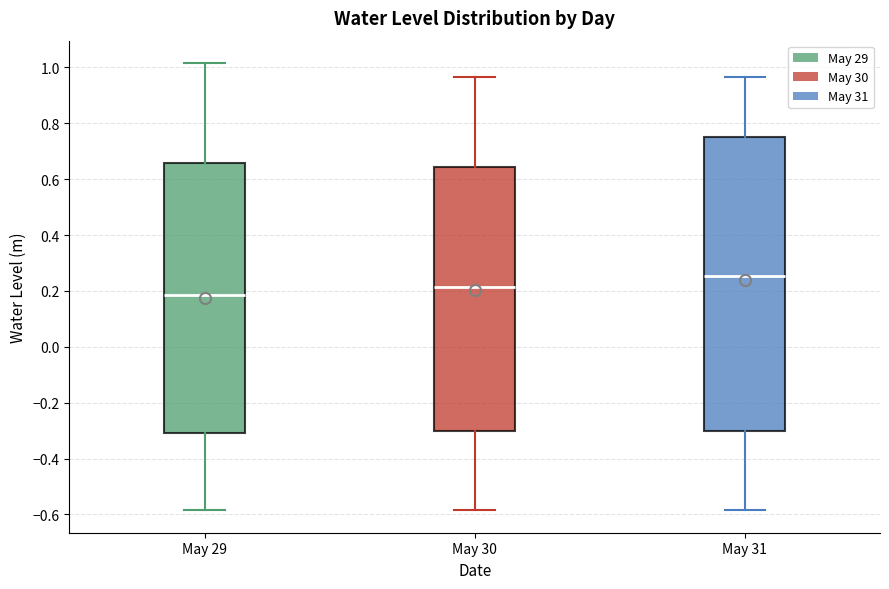

Which box has the lowest median line?

May 29